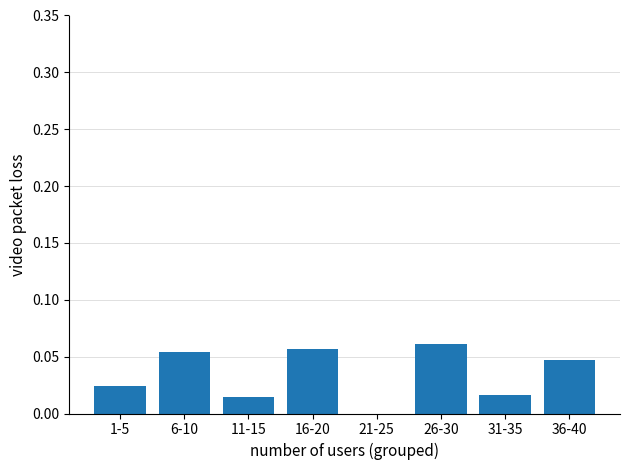

How many positive values are there?

7